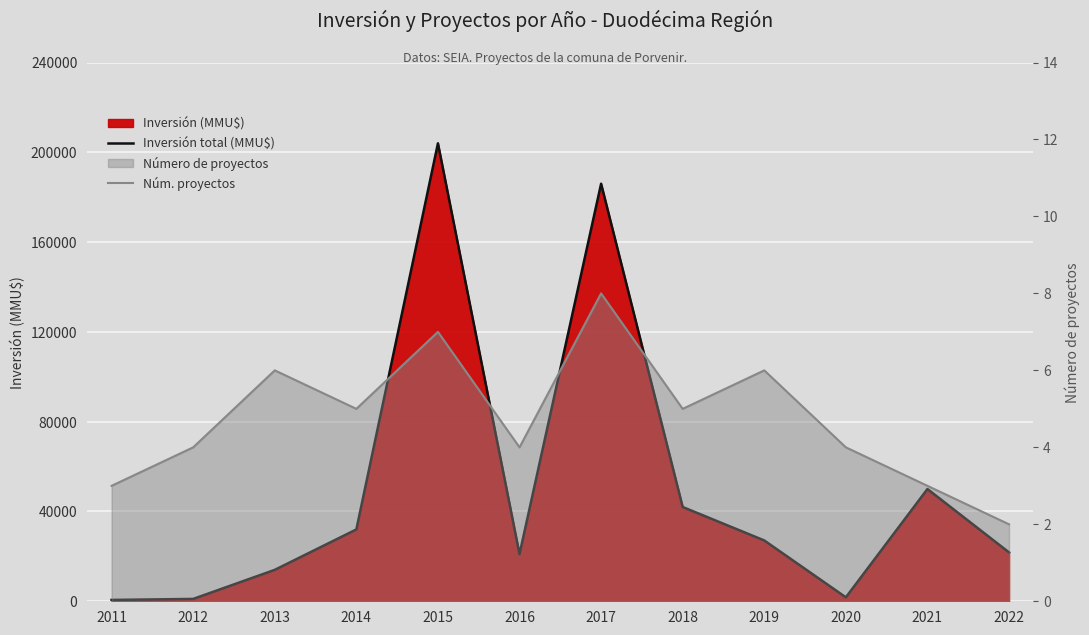

What is the difference between the maximum and minimum values in the Inversión total (MMU$) series?

203400